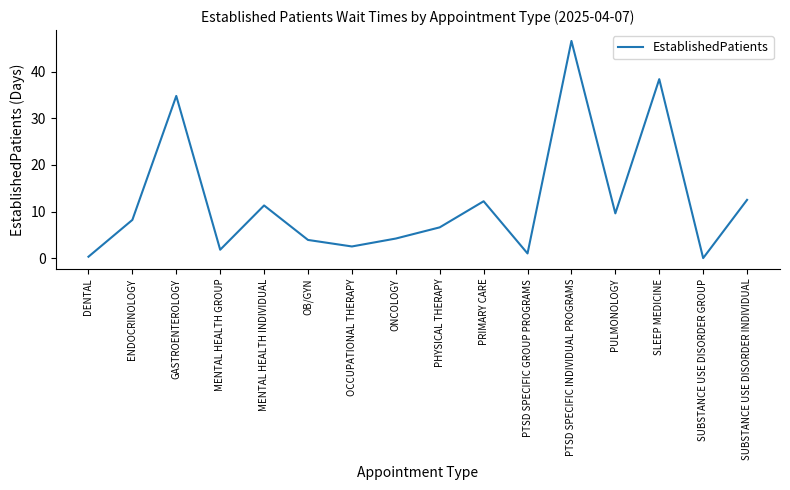

How many interior local valleys (lower than both neighbors) does the data have?

5